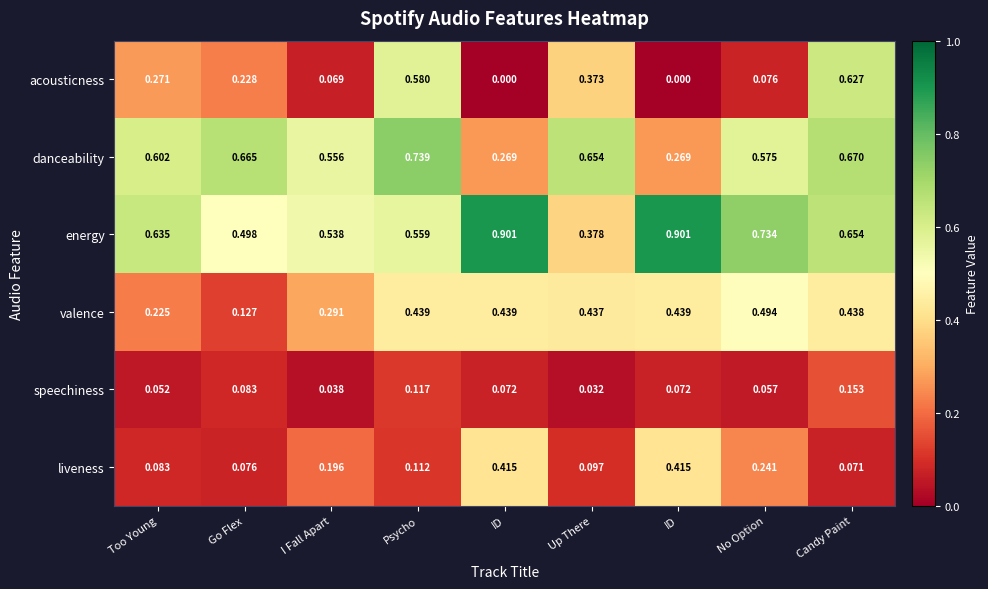

Count the number of categories in the chart.

9